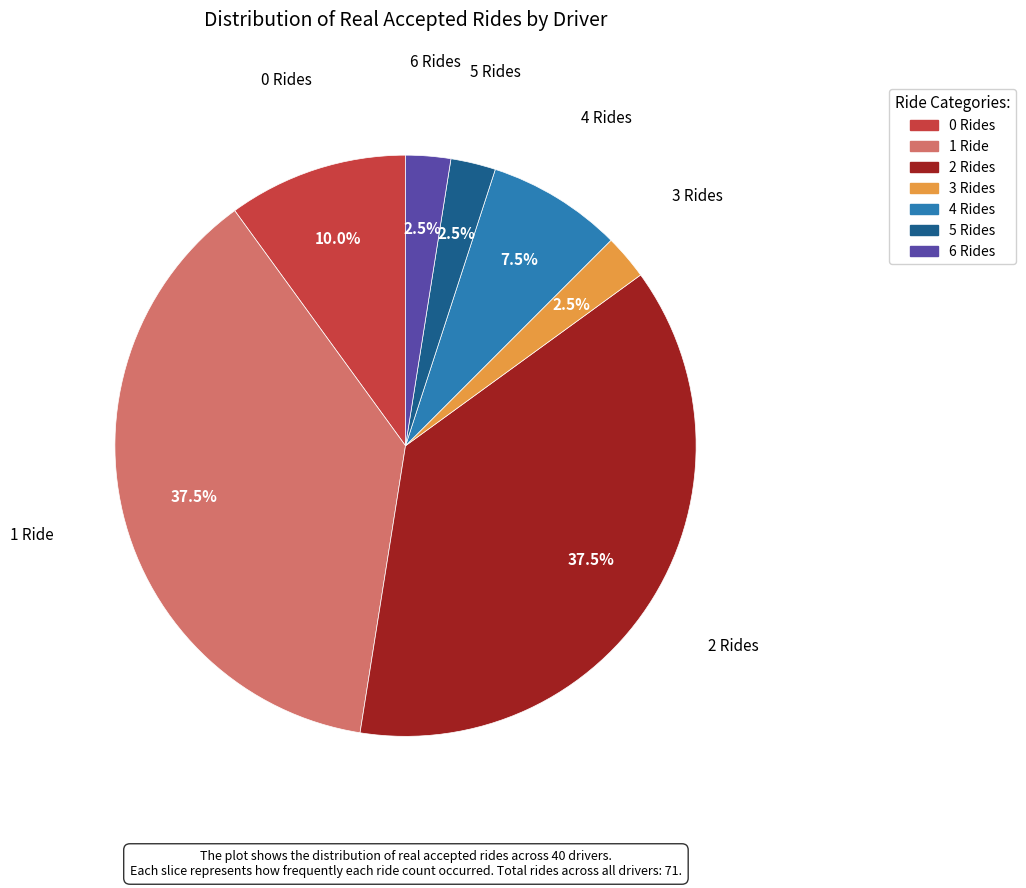

Is there any slice that represents more than half of the pie?

No